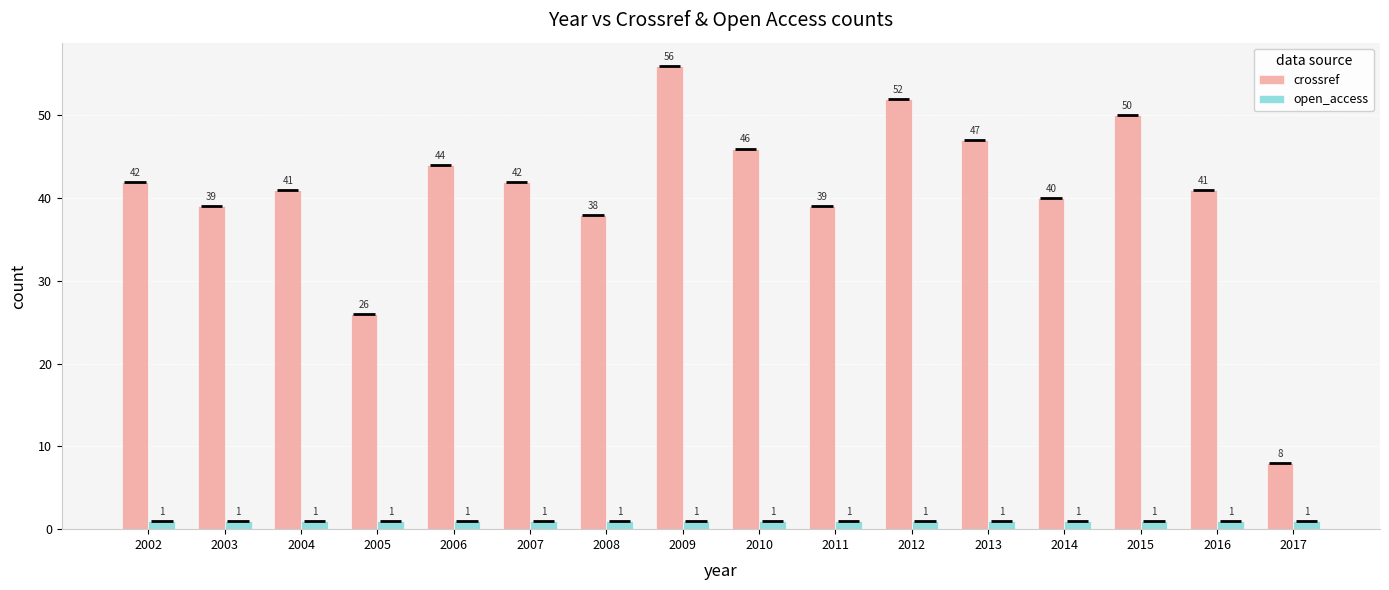

True or false: crossref has a value of 56 at 2009.

True